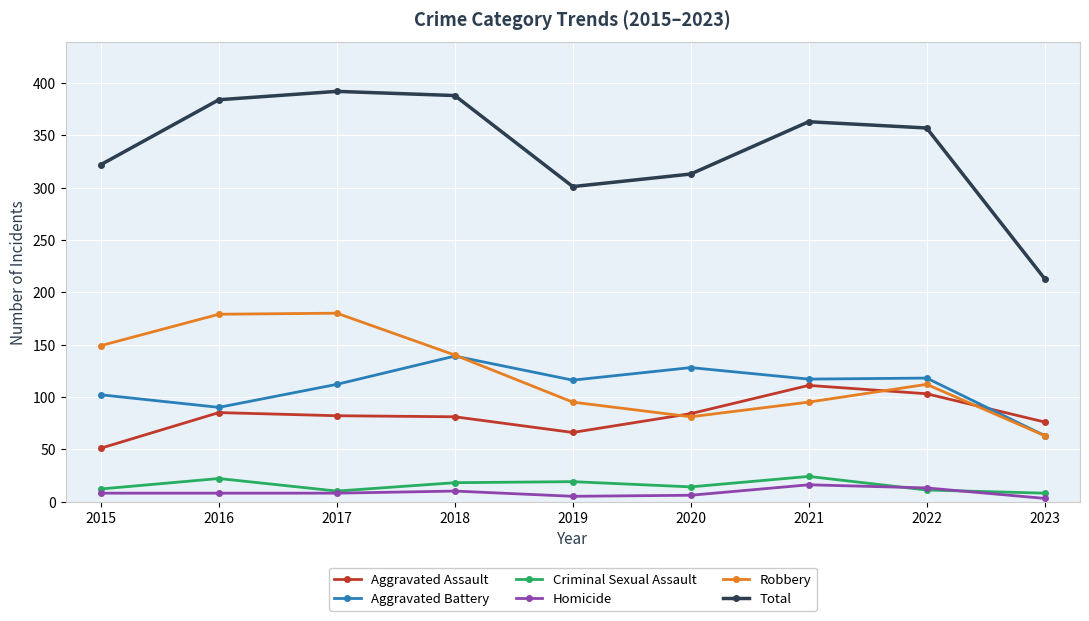

True or false: Total and Homicide cross at least once.

False